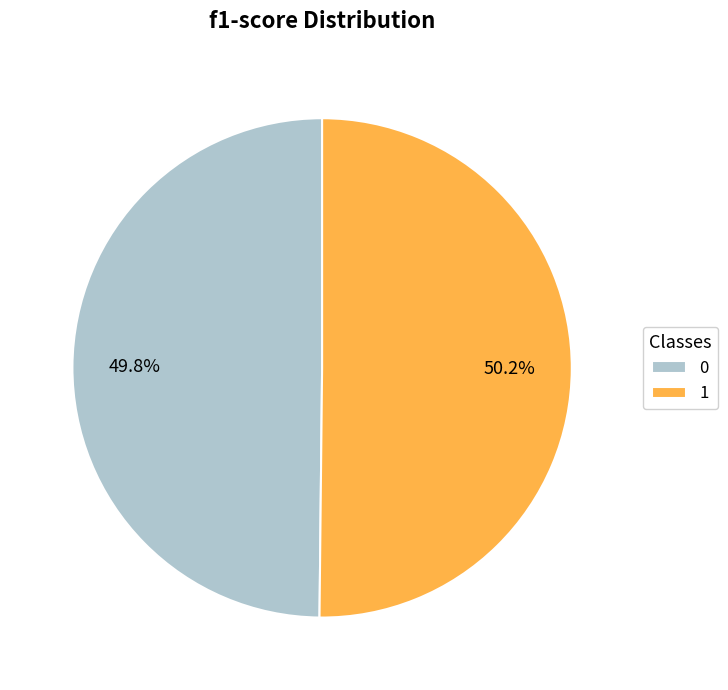

Do 0 and 1 together represent more than half of the pie?

Yes